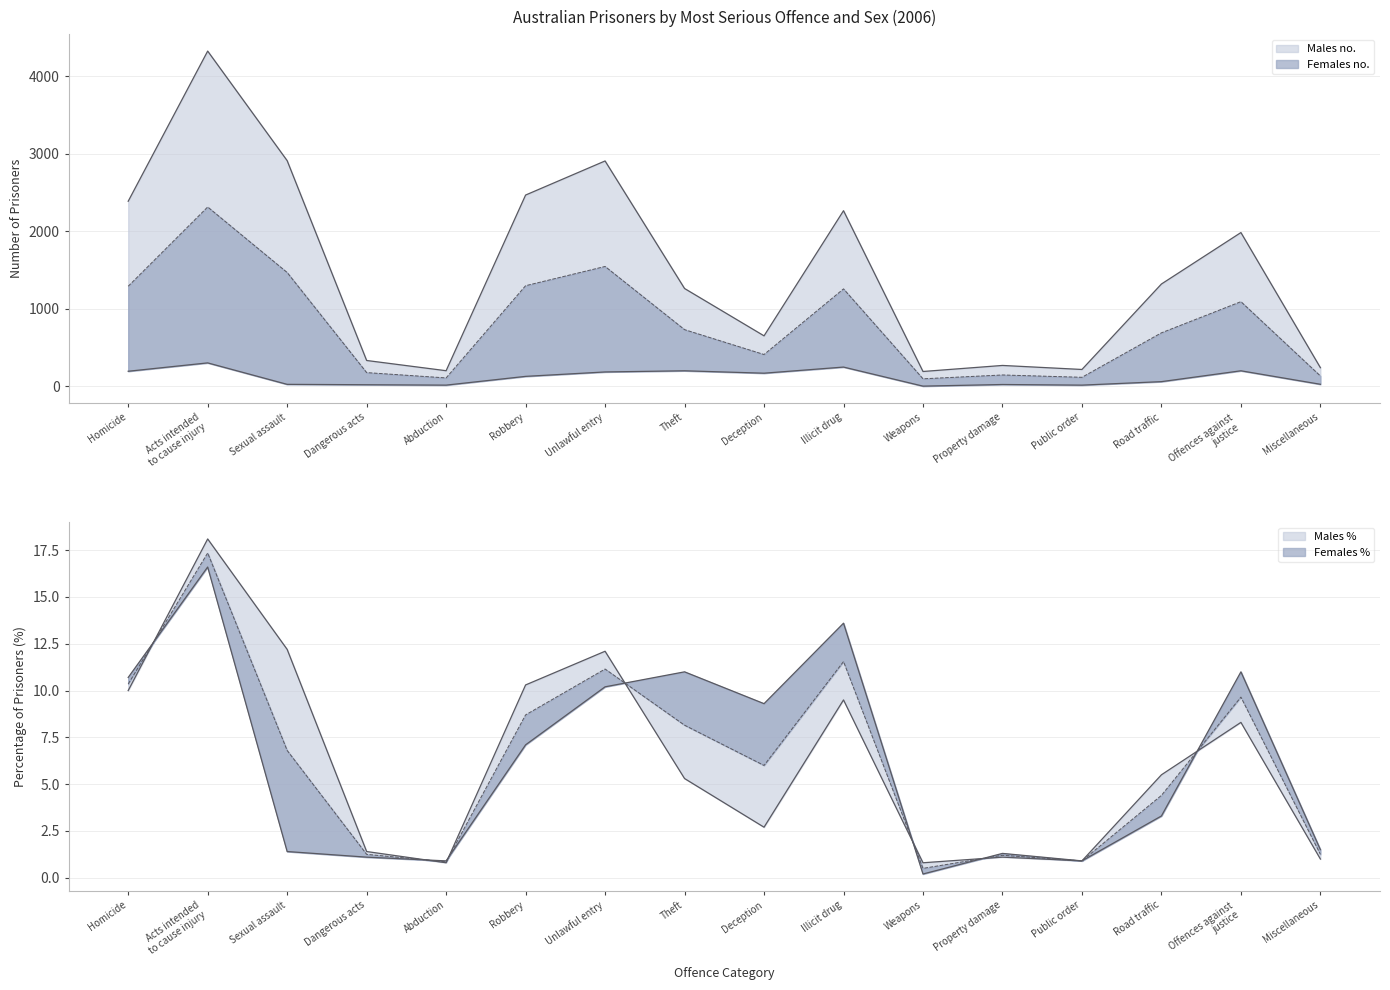

What is the average value of the Males % series?

6.2